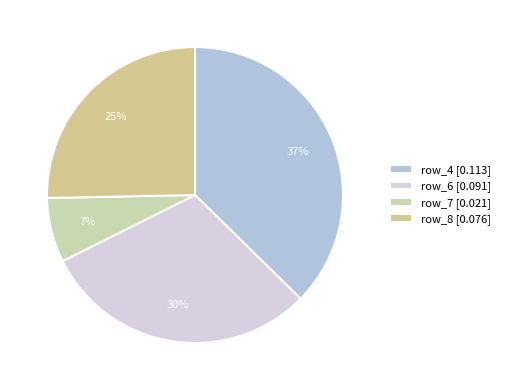

Count the number of slices in the pie.

4